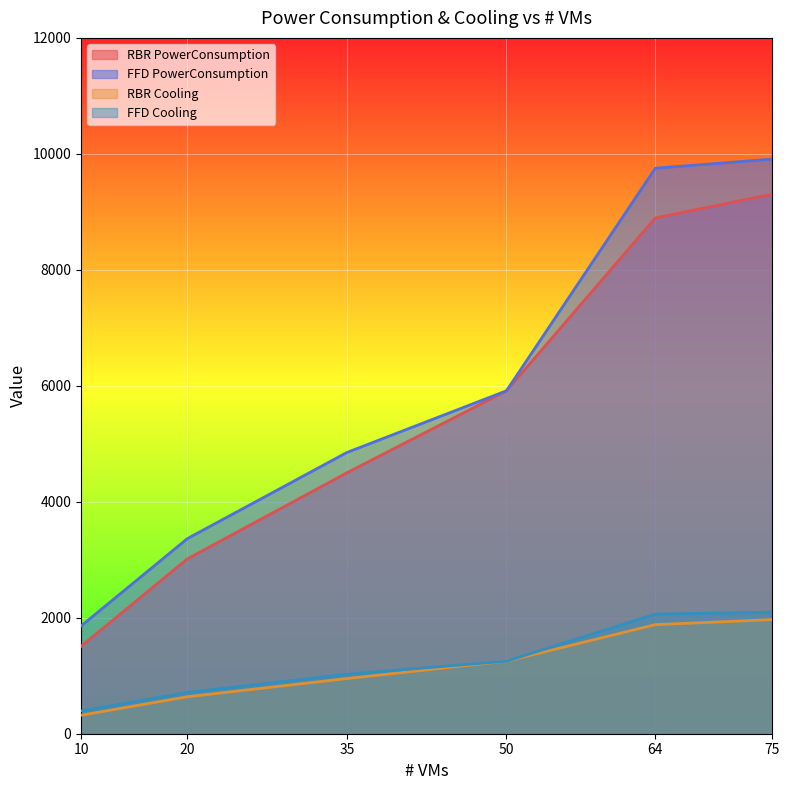

What is the value of the FFD PowerConsumption point at the 5th from the left?

9752.5